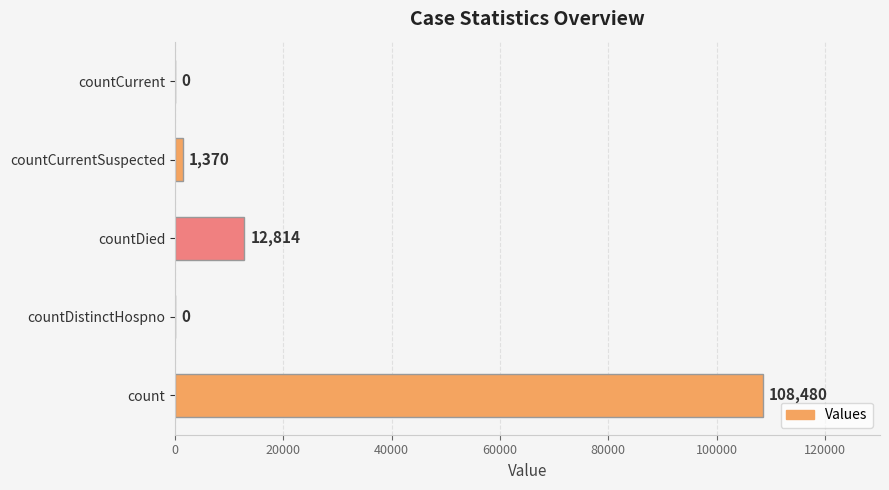

Reading bottom to top, list all the values displayed in this chart.

count=108480	countDistinctHospno=0	countDied=12814	countCurrentSuspected=1370	countCurrent=0